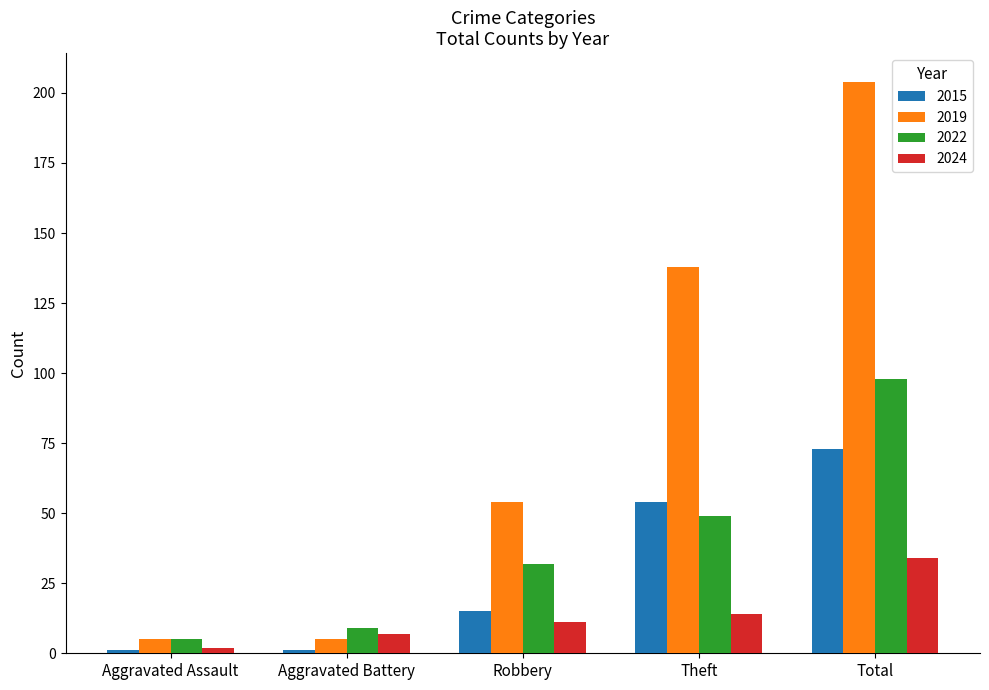

What is the minimum value for 2019?

5